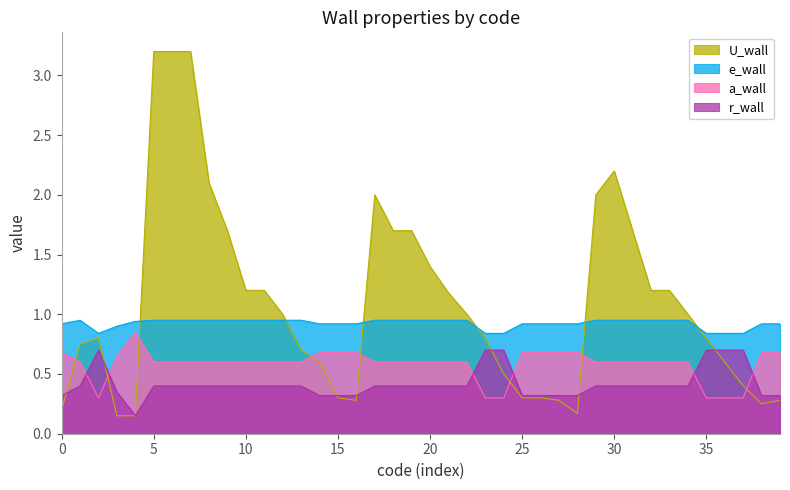

What is the greatest value displayed?

3.2